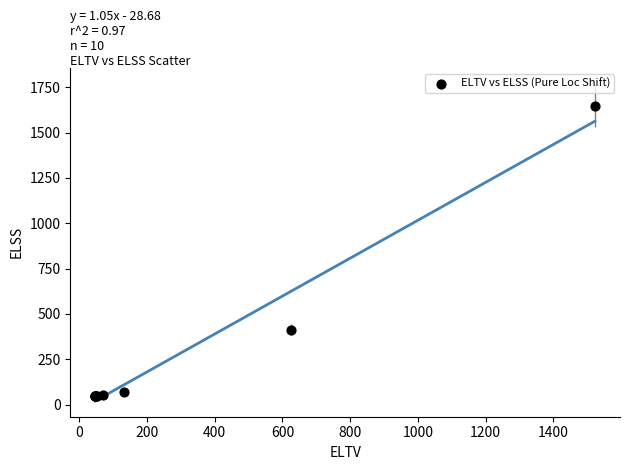

What Y value in the scatter plot is closest to 847?

412.8